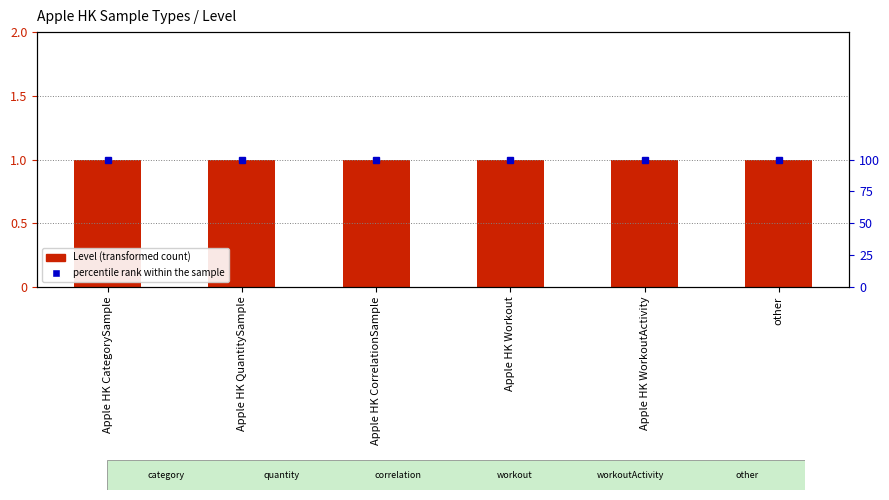

Is it true that Level equals 0 at Apple HK WorkoutActivity?

False